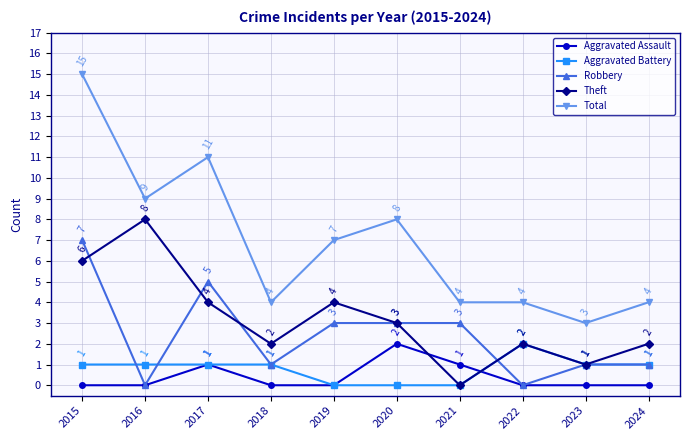

Which series has the widest spread of values?

Total